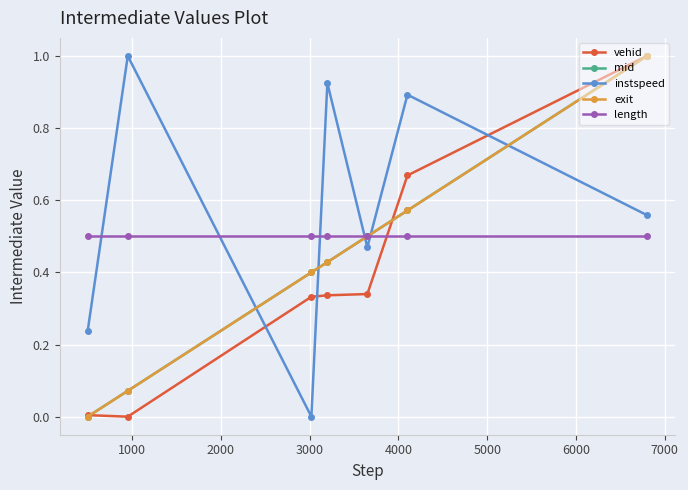

True or false: length and instspeed intersect in this chart.

True